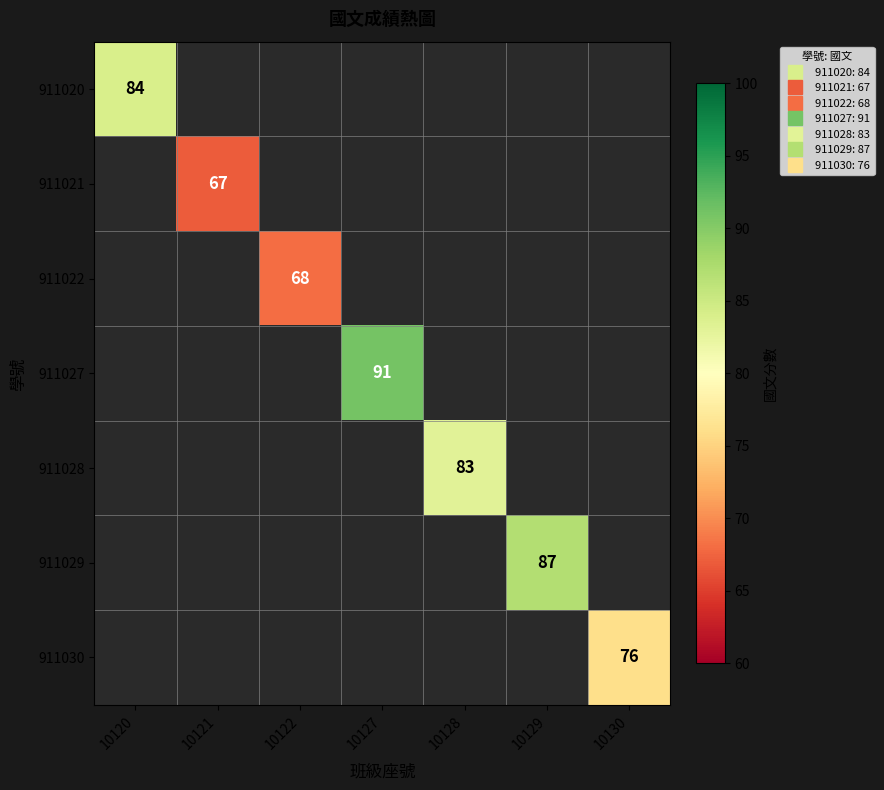

List the labels in order of 911028 value, largest first.

10120, 10121, 10122, 10127, 10128, 10129, 10130